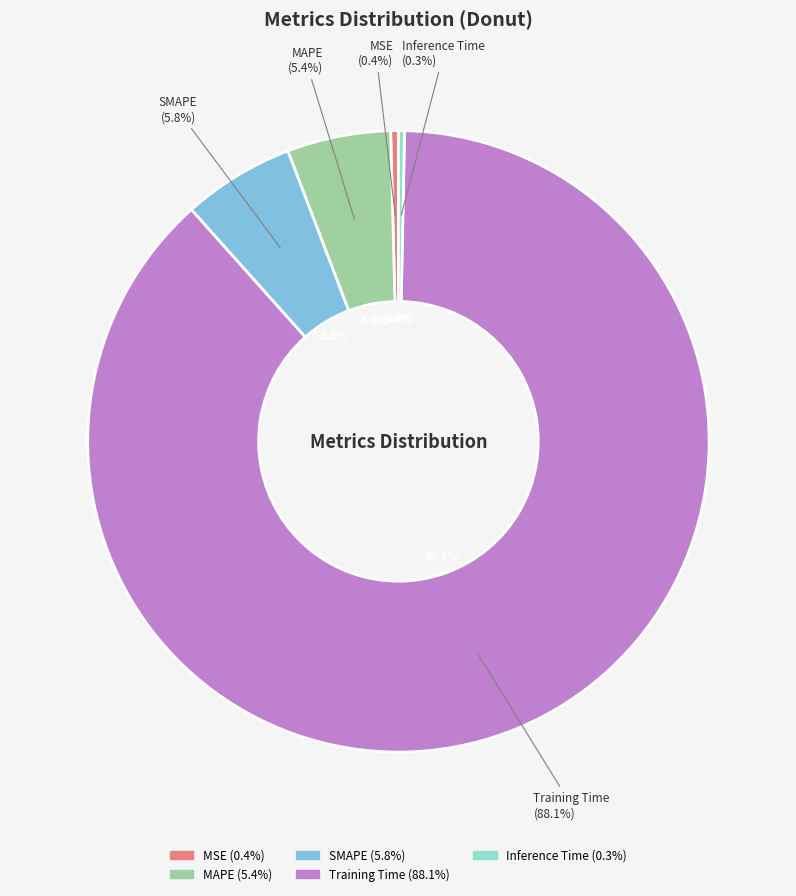

What percentage do Training Time and MSE together represent?

88.5%